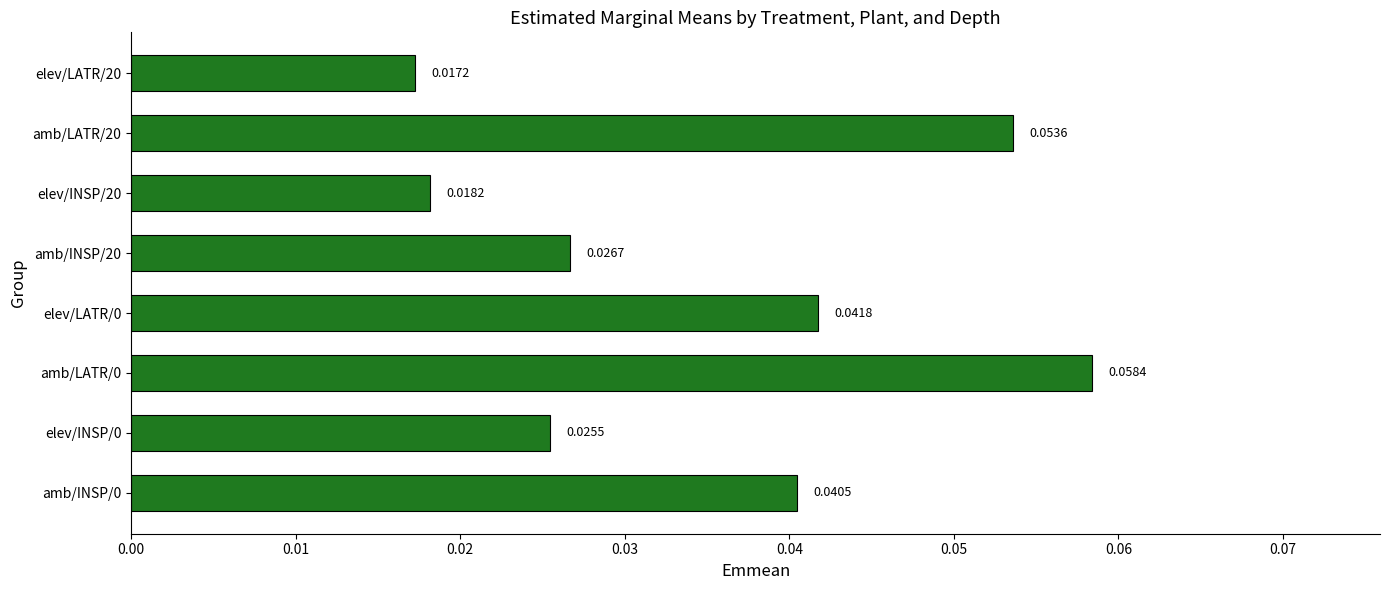

How many series are shown in this chart?

1